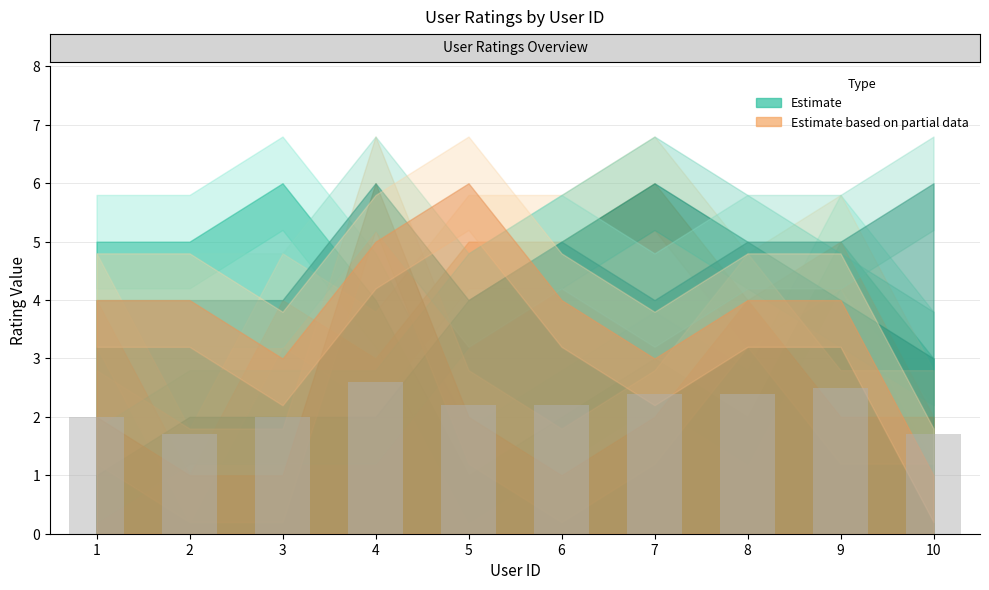

What is the value of the 10th bar from the left?

1.7